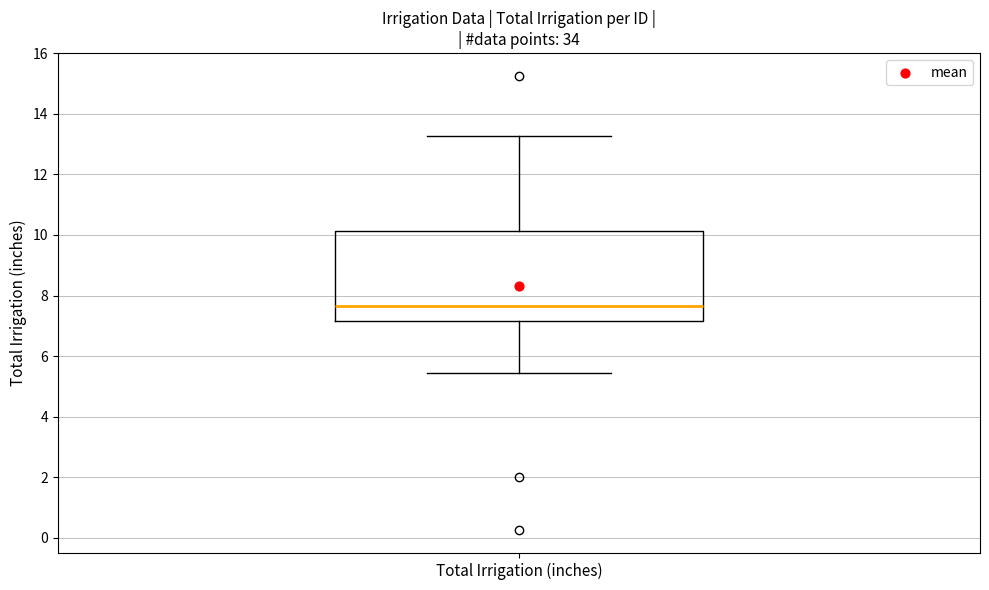

Transcribe this box plot: give where the median line is, the range the box spans, and where the two whiskers end, as read against the y-axis. The values are not printed on the chart, so give them approximately, as read against the axis.

median 7.6, box 7.2 to 10.2, whiskers 5.4 to 13.2